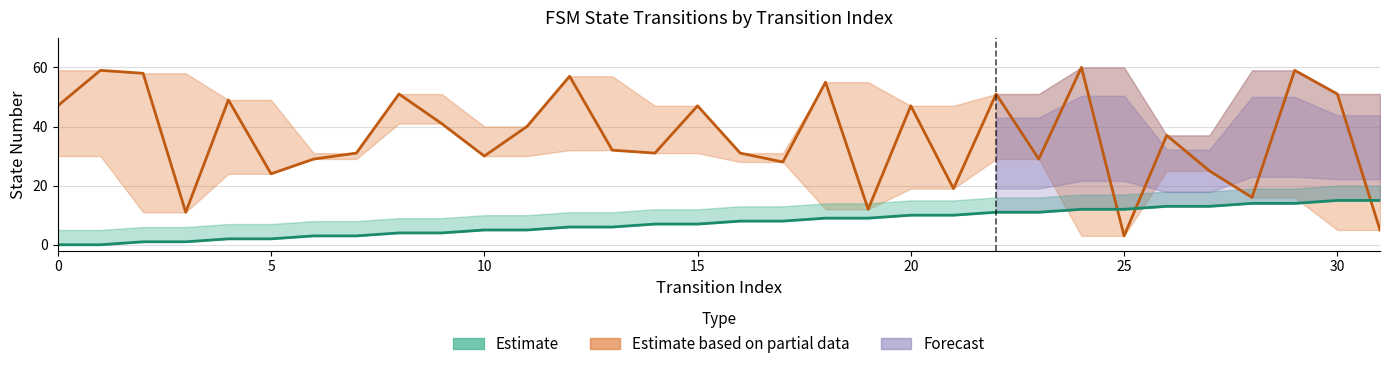

What is the difference between the maximum and second lowest values in the source_state series?

15